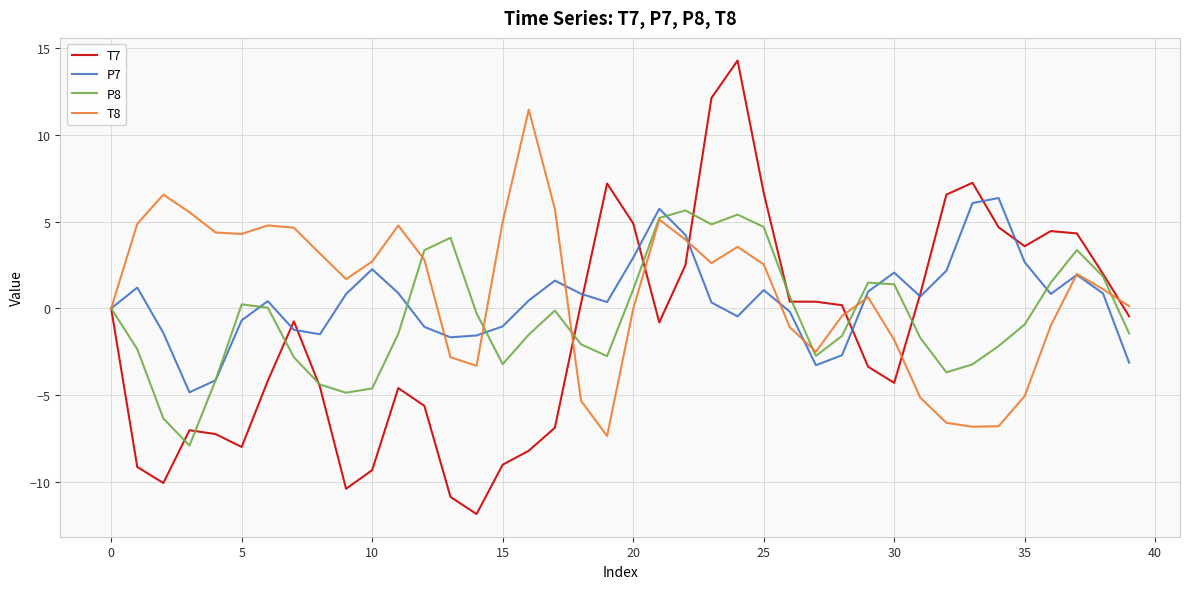

Which series has the largest range (max minus min)?

T7